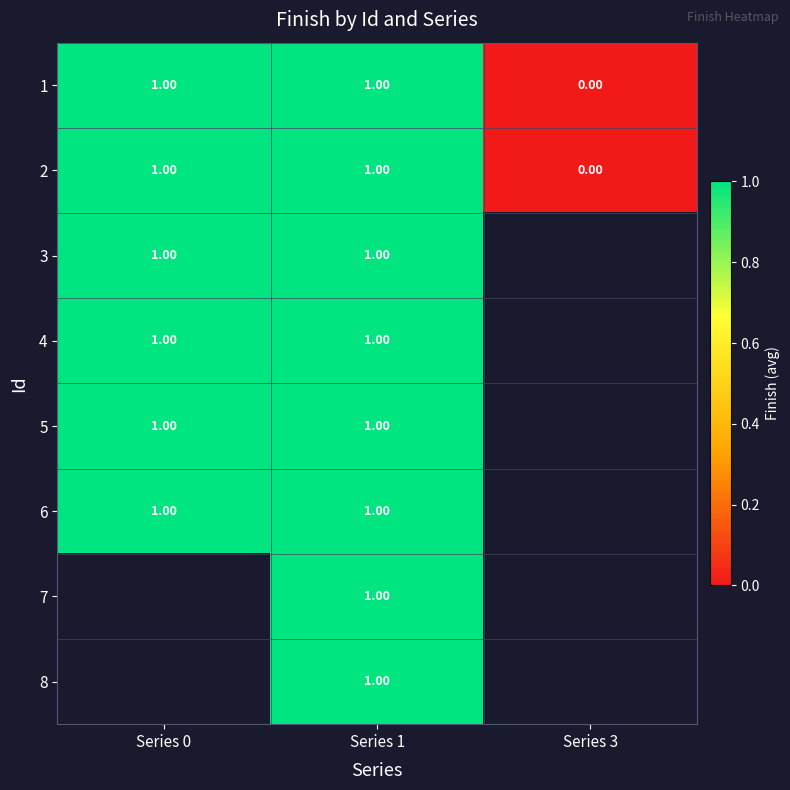

Which category has the highest value across all series?

Series 0